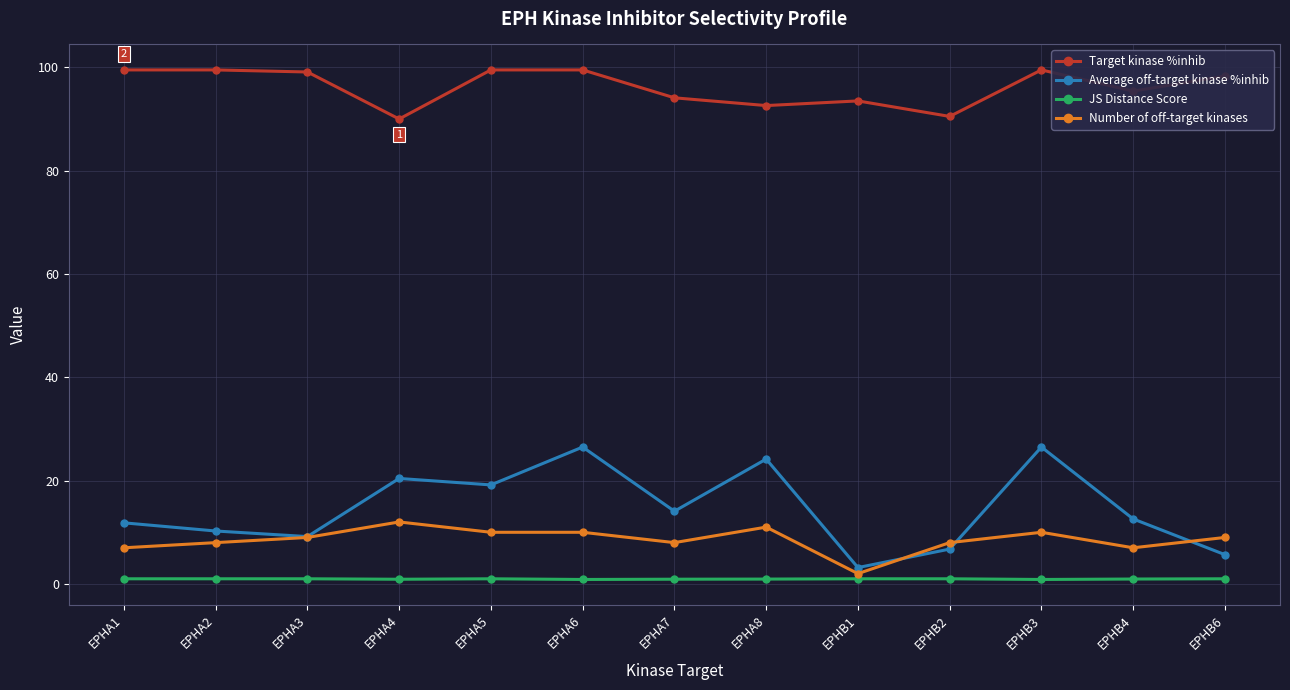

Which series has the largest total across all categories?

Target kinase %inhib